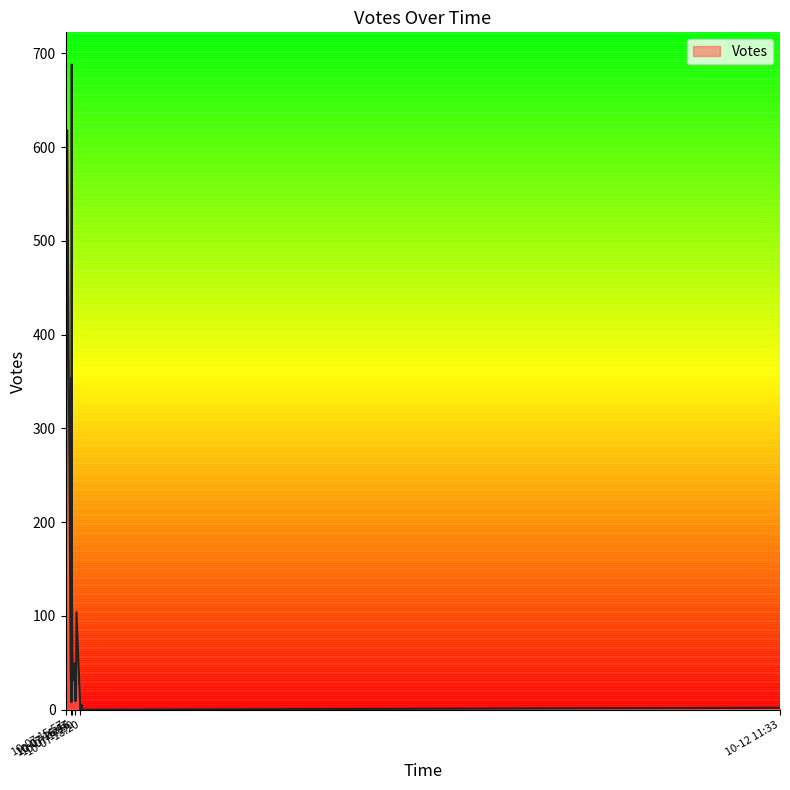

Reading left to right, what are all the values shown in this chart?

688	523	618	354	78	150	49	31	30	2	104	49	27	19	1	9	8	0	0	5